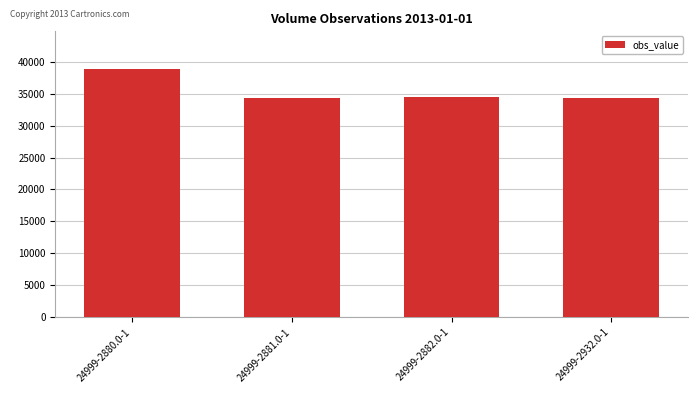

Are the bars horizontal?

No